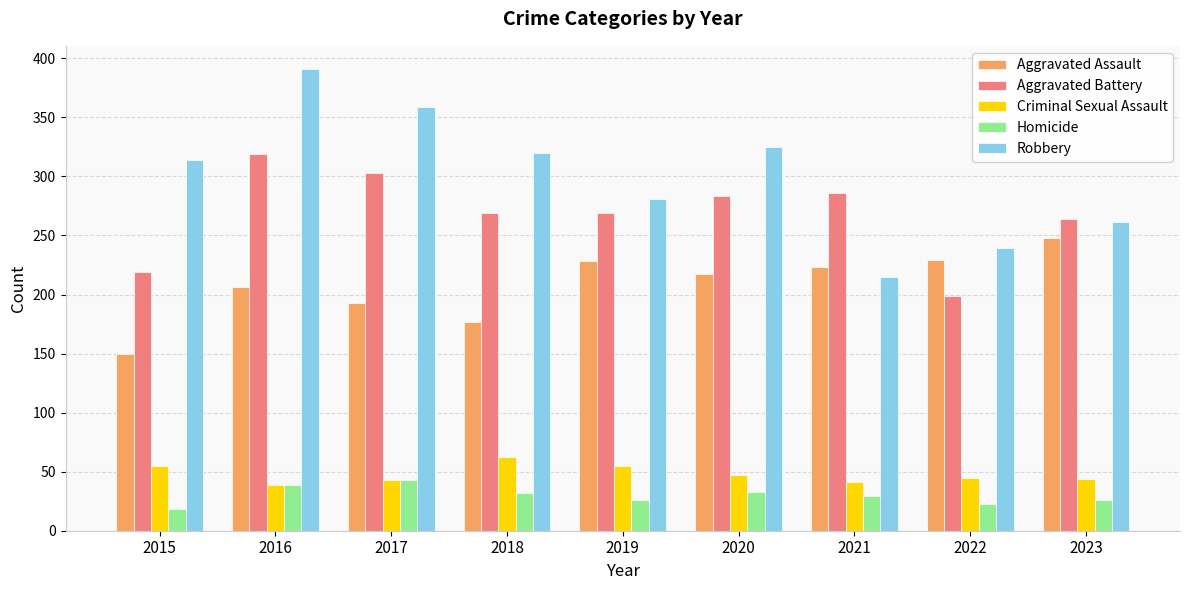

What is the sum of all Criminal Sexual Assault values?

431